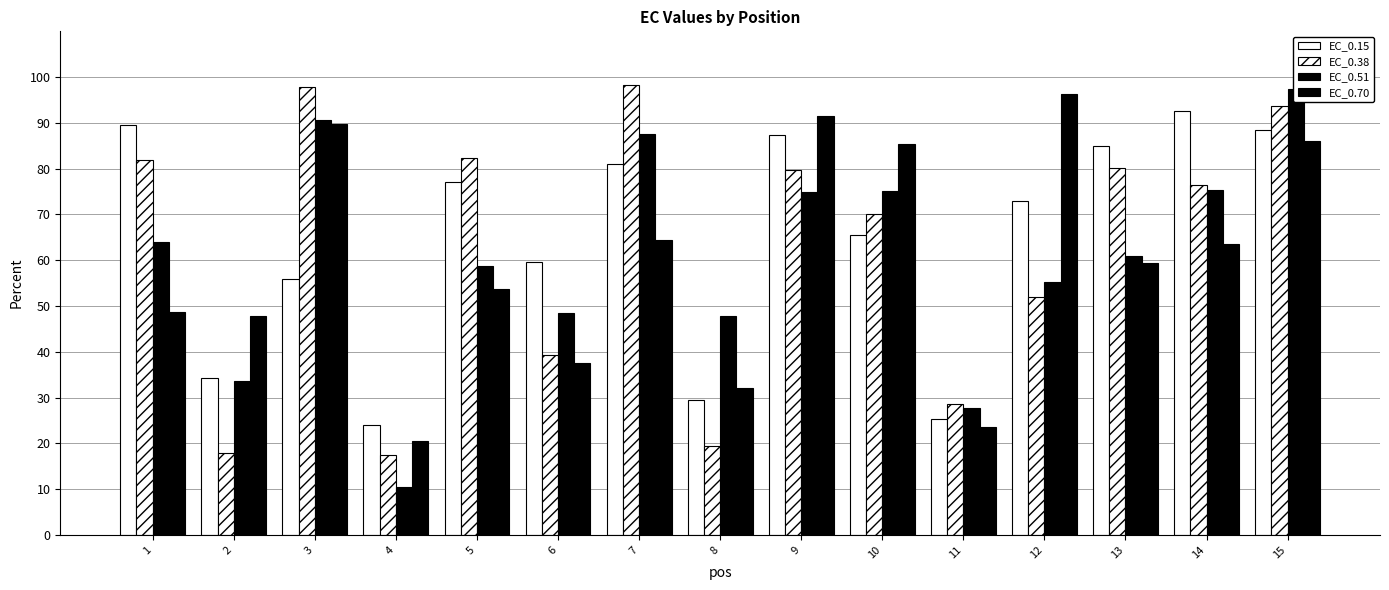

What is the difference between the second highest and second lowest values in the EC_0.70 series?

67.9